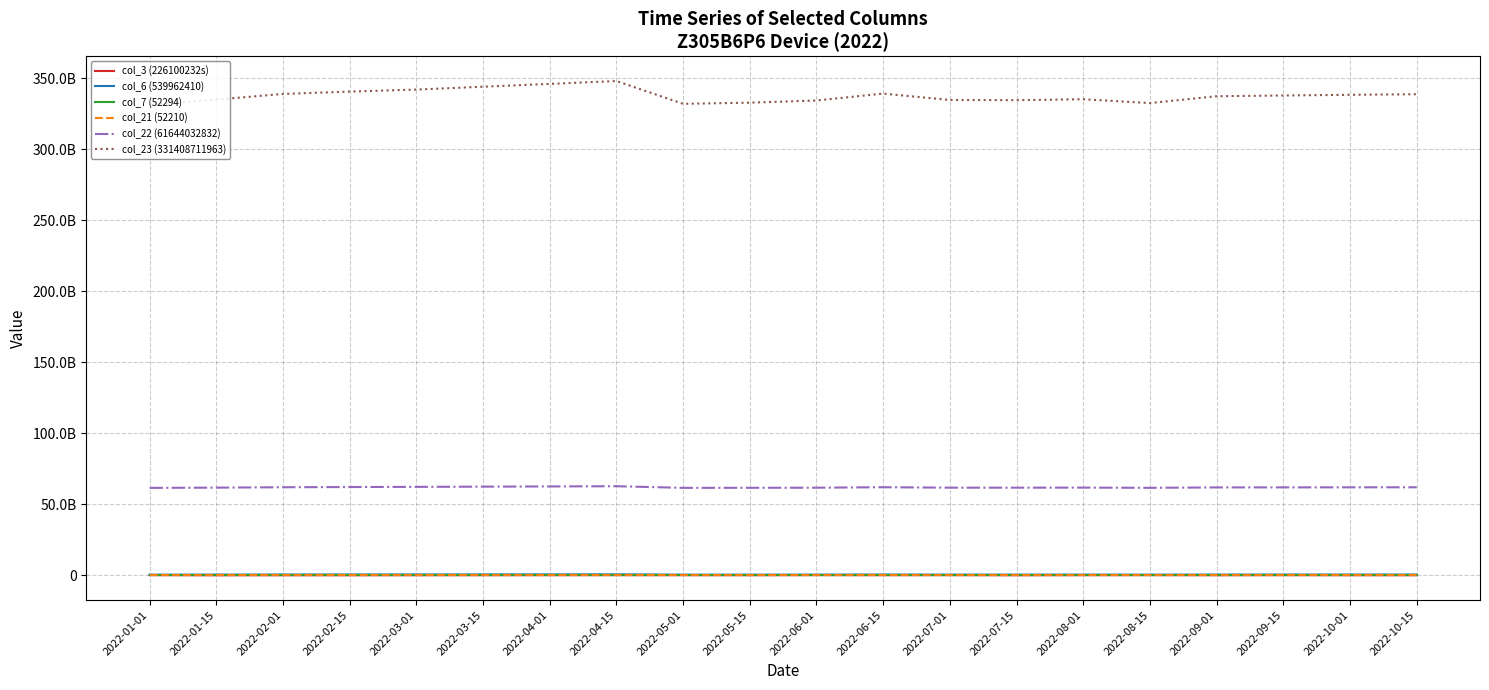

Is this an area chart (filled region under the line)?

No